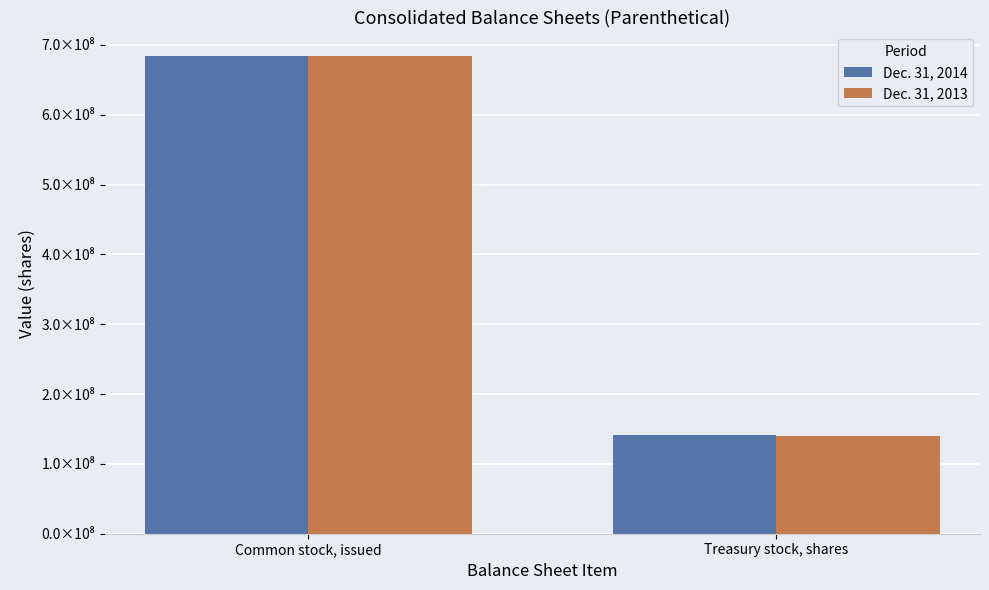

Rank the series at Treasury stock, shares from highest to lowest value.

Dec. 31, 2014, Dec. 31, 2013